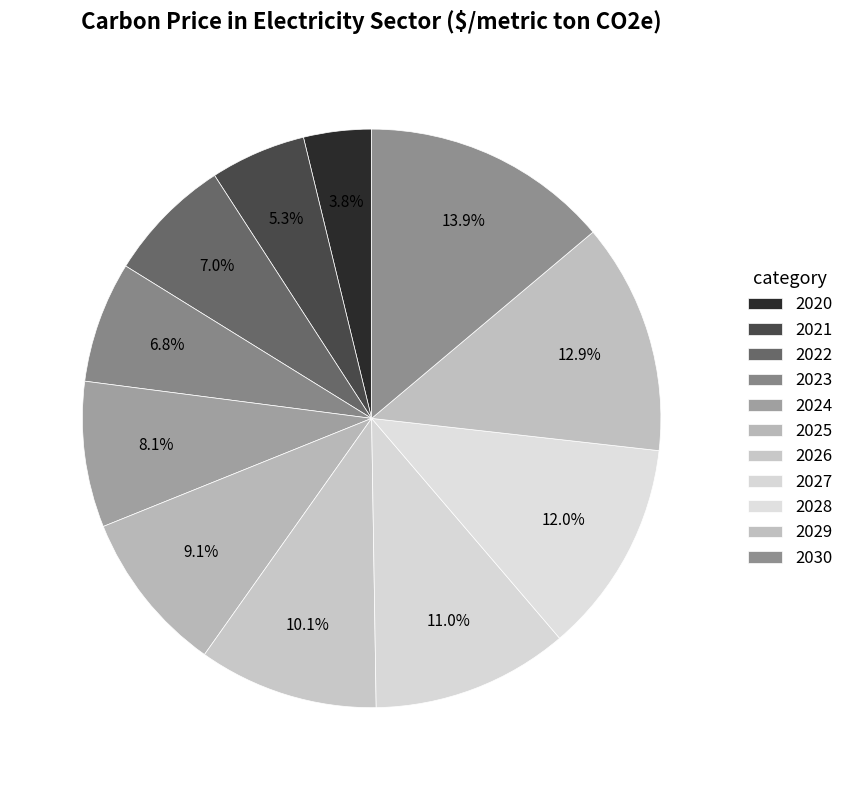

Count the number of slices in the pie.

11